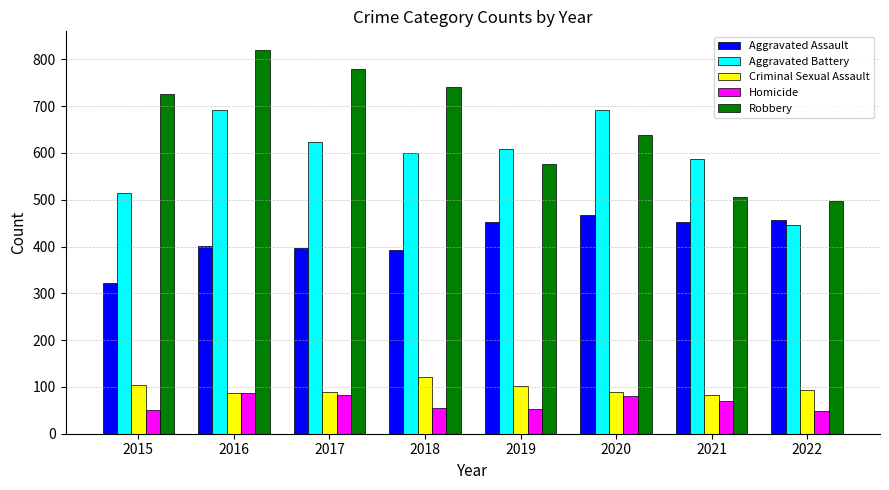

How many bars are there in each group?

5